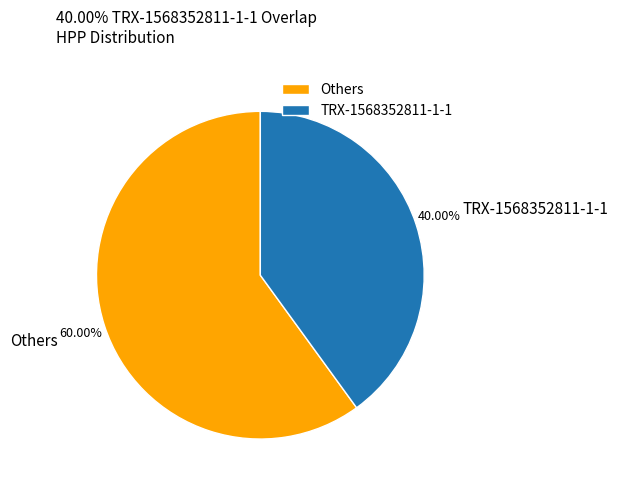

Which has a higher value, TRX-1568352811-1-1 or Others?

Others